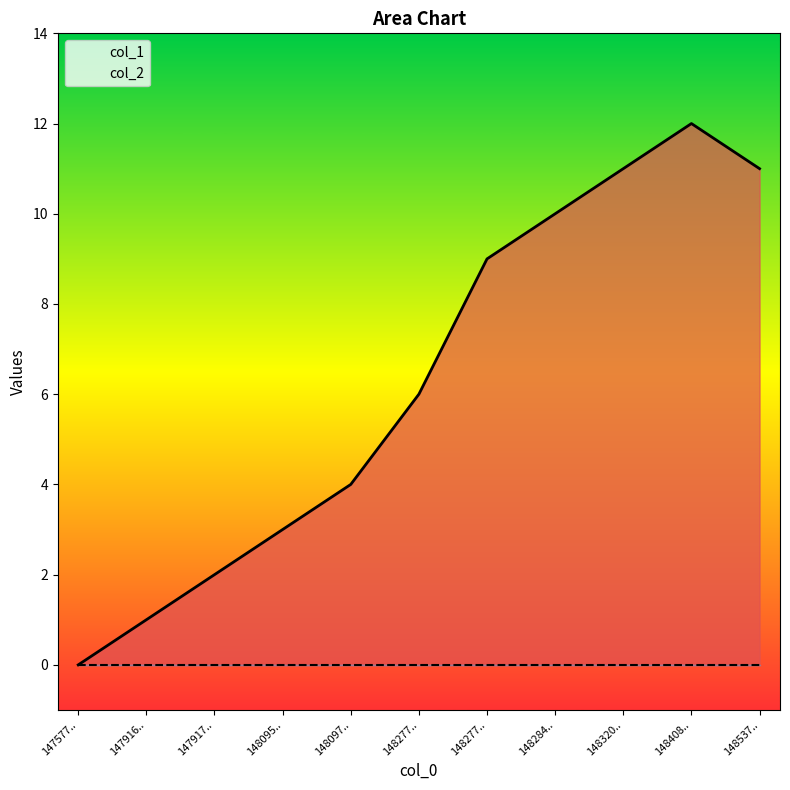

Between 148097.. and 148408.., which is larger?

148408..